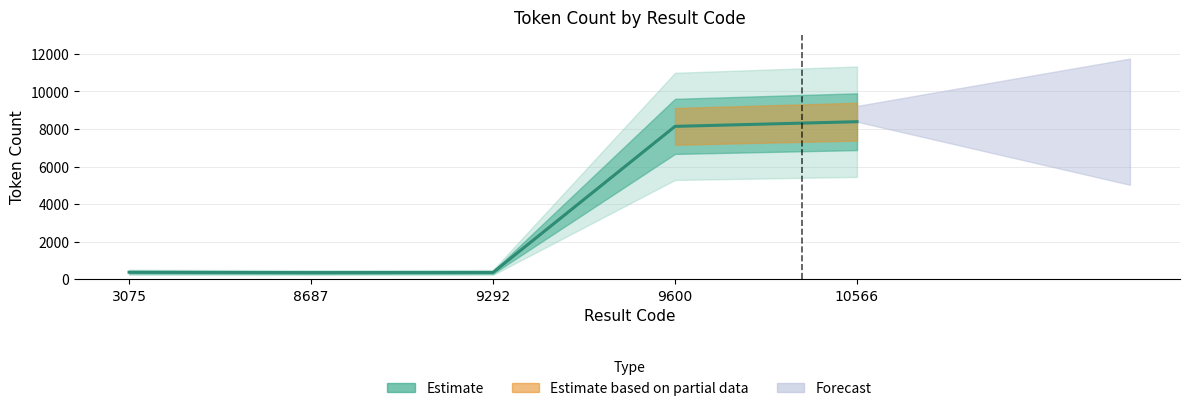

True or false: the data shows 372 at 9292.

True